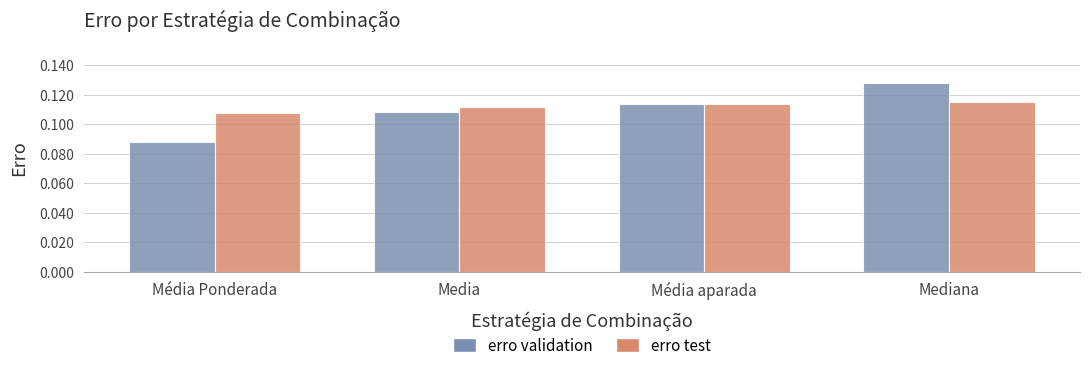

Rank the series by their maximum value, from lowest to highest.

erro test, erro validation